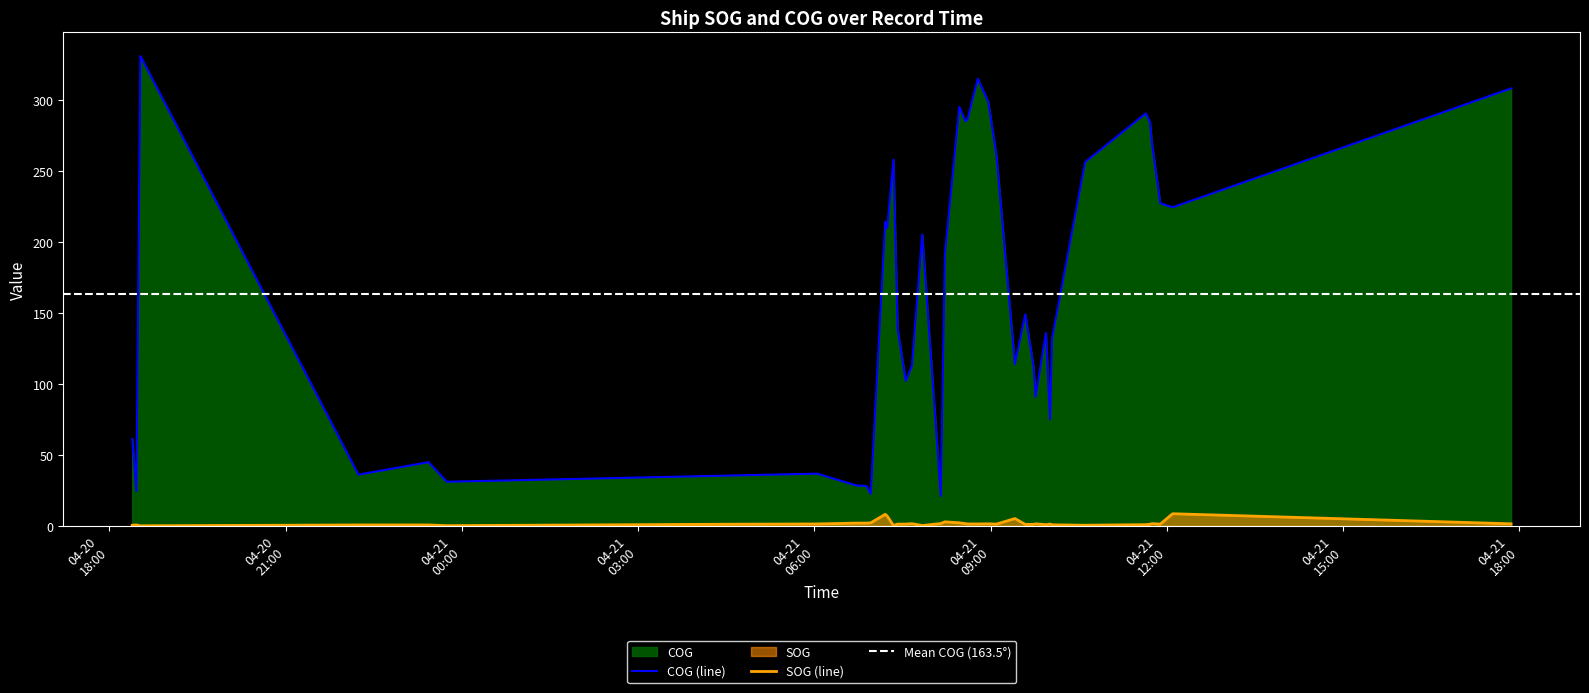

True or false: SOG and COG intersect in this chart.

False